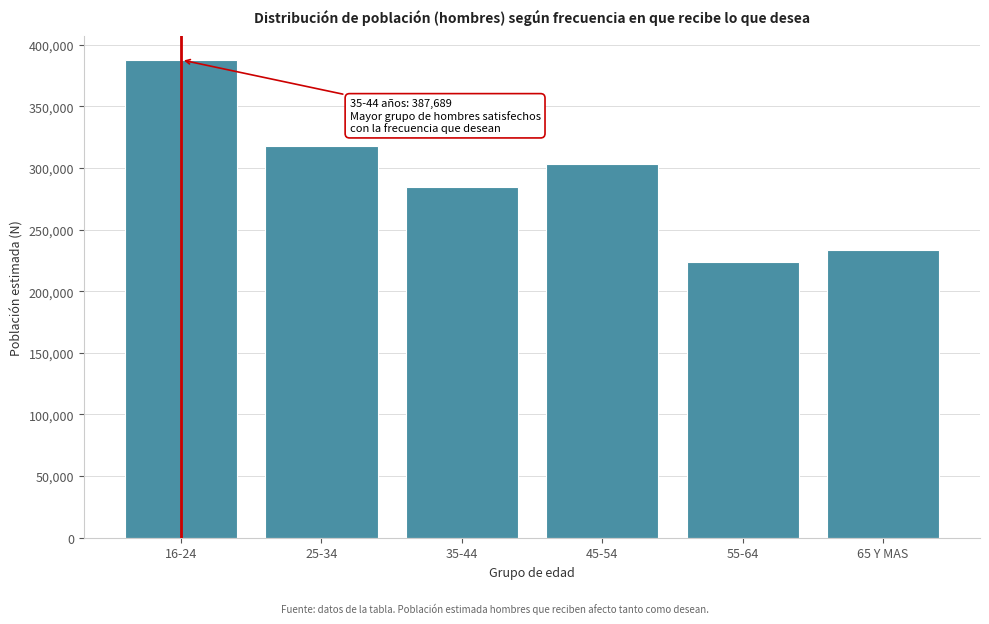

Reading right to left, extract all data points from this chart.

233445	223918	303330	284693	317428	387689